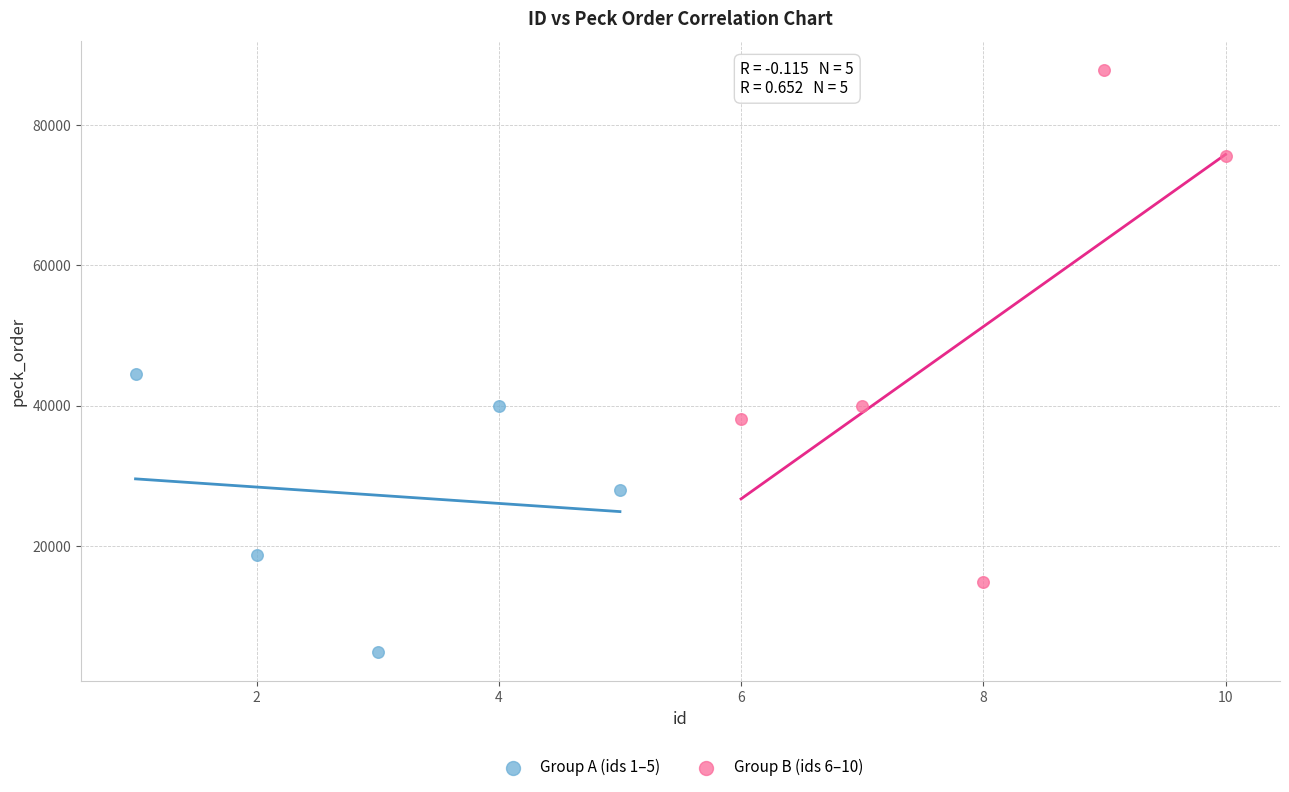

Which series has the widest spread of Y values?

Group B (ids 6–10)